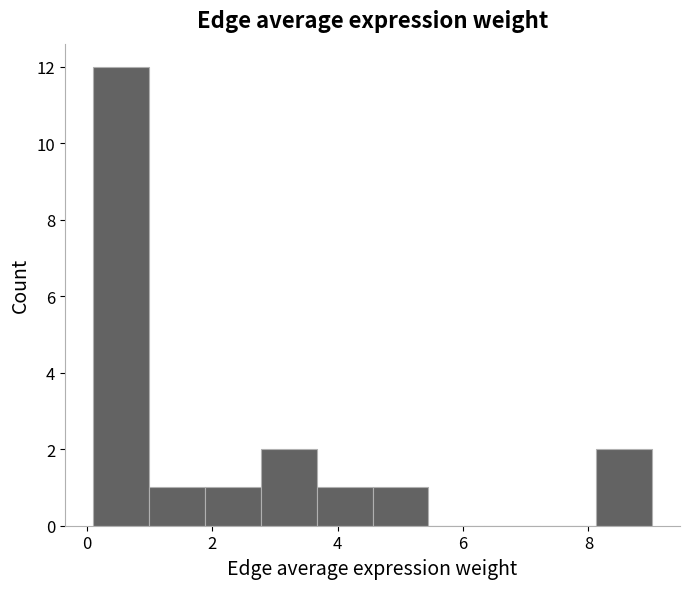

Reading left to right, list every bar in this chart as the range it spans on the x-axis followed by its height. Neither the bar edges nor the heights are printed on the chart, so give them approximately, as read against the axes.

0.0 to 1.0: 12
1.0 to 1.8: 1
1.8 to 2.8: 1
2.8 to 3.6: 2
3.6 to 4.6: 1
4.6 to 5.4: 1
5.4 to 6.4: 0
6.4 to 7.2: 0
7.2 to 8.2: 0
8.2 to 9.0: 2